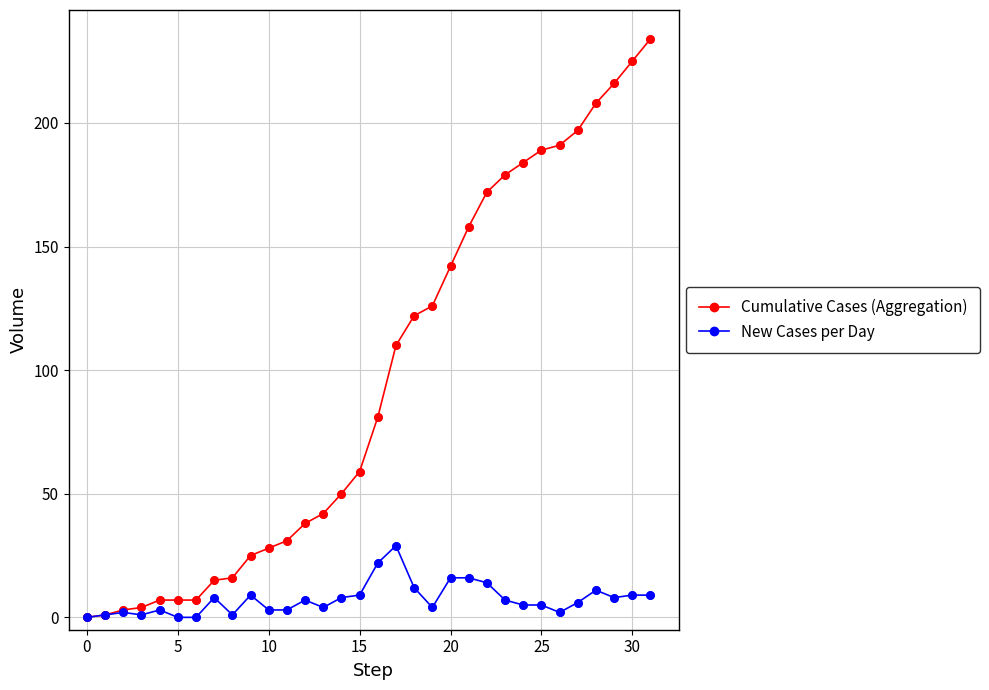

What is the greatest value displayed?

234